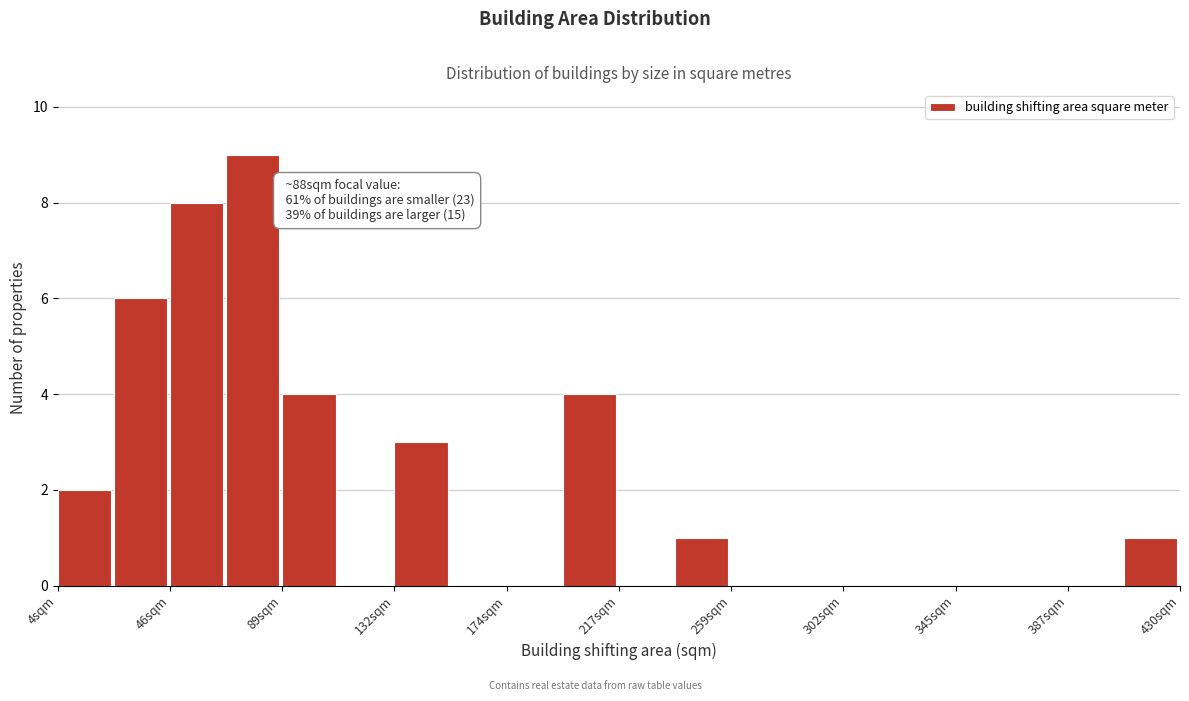

Over which range of the x-axis is the bar tallest?

70 to 90